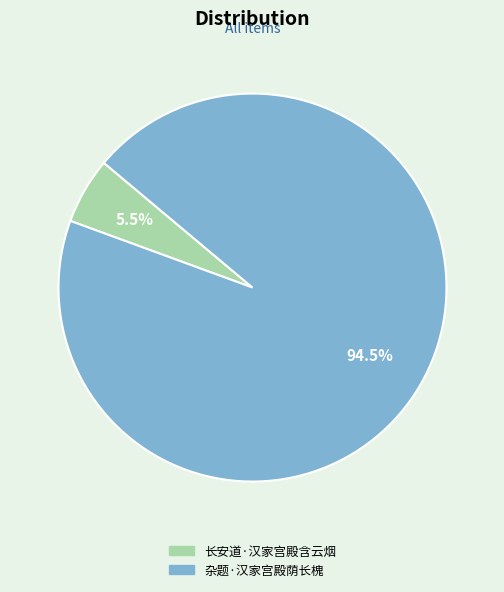

Which slice is the largest?

杂题·汉家宫殿荫长槐